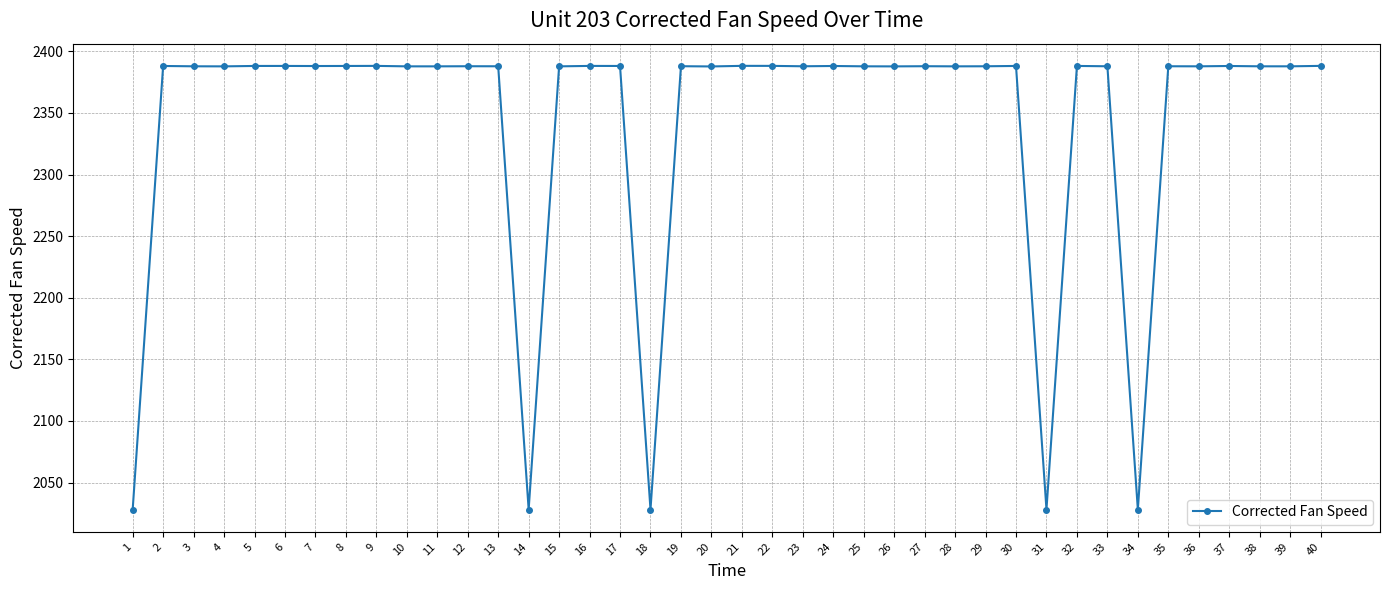

What is the change in value from 2 to 34?

-360.0